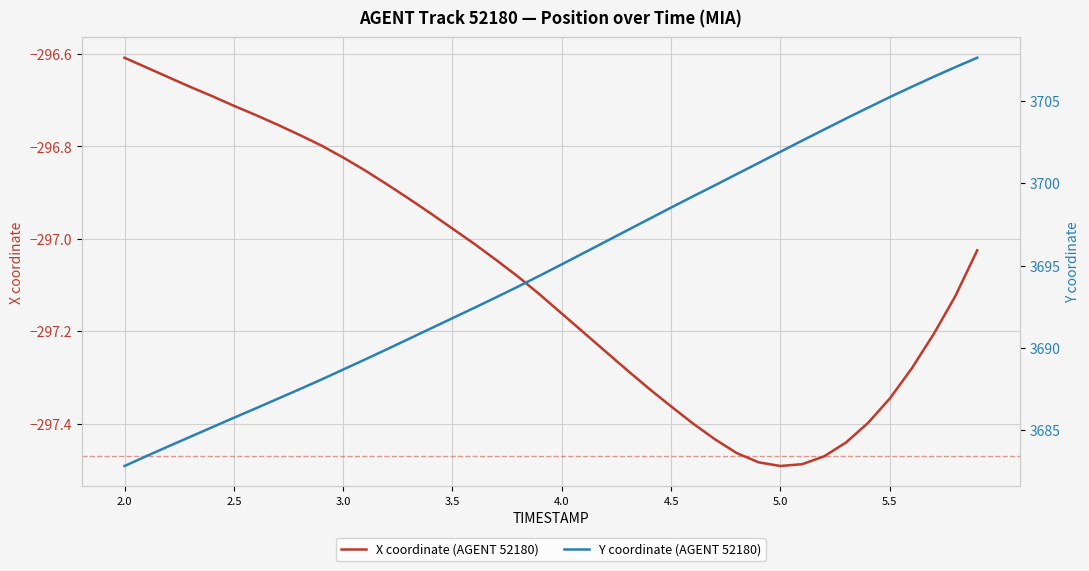

How many lines are shown in the chart?

2